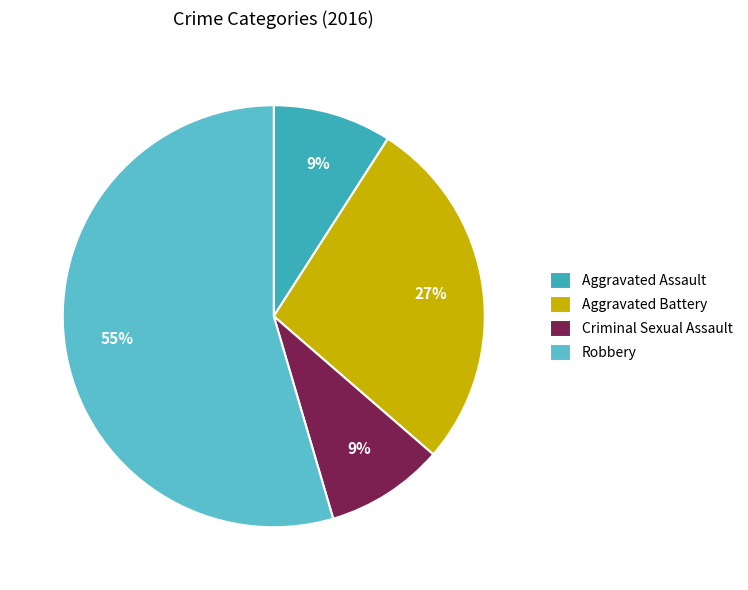

Is it true that Aggravated Battery is 27% of the pie?

True